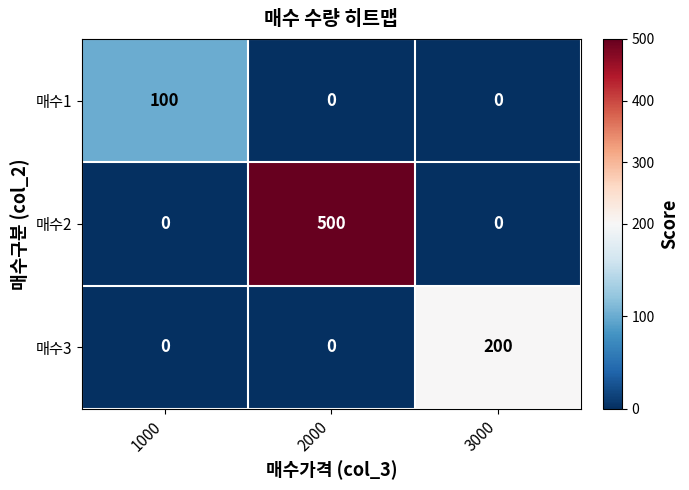

How many 매수1 values are between 0 and 100?

3